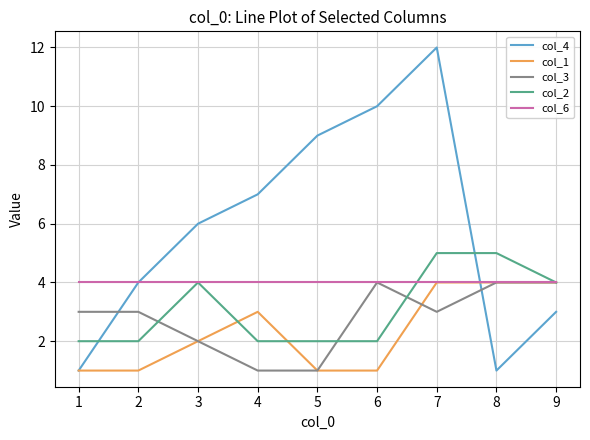

At which category does col_4 reach its first local valley?

8